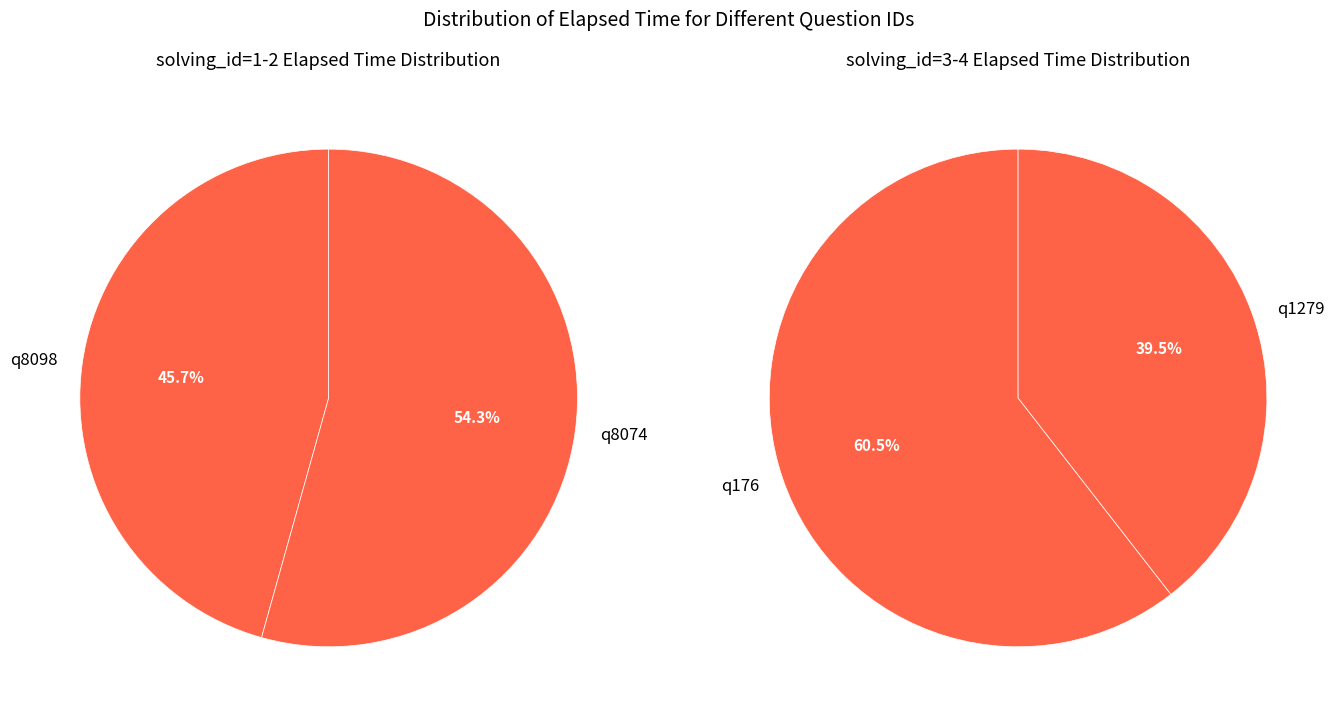

Which slice is the largest?

q8074